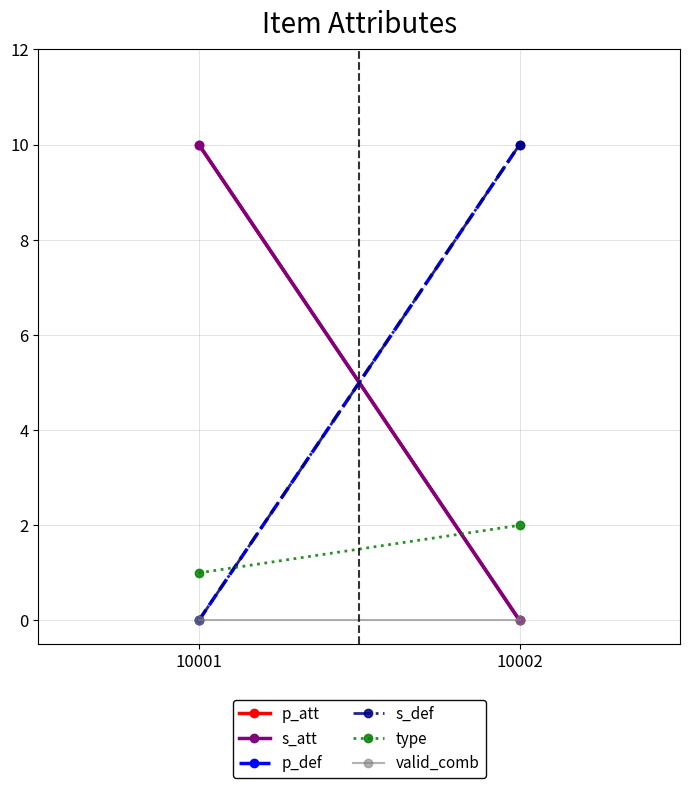

What is the spread (max minus min) of values at 10001?

10